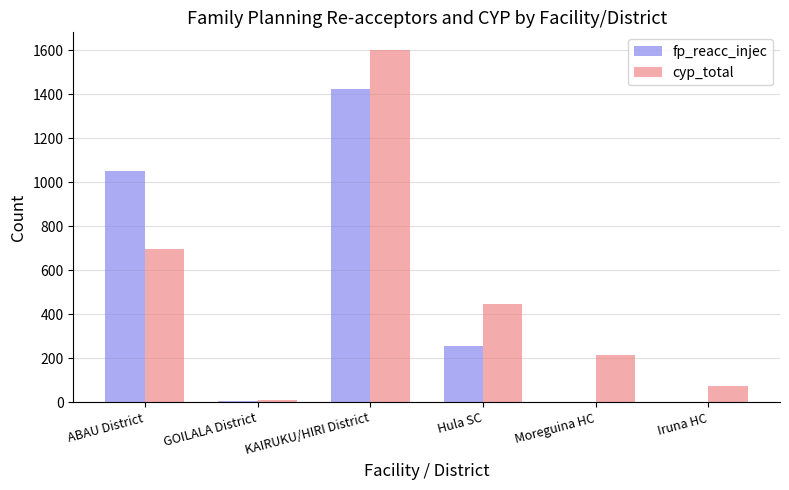

What is the sum of all cyp_total values?

3034